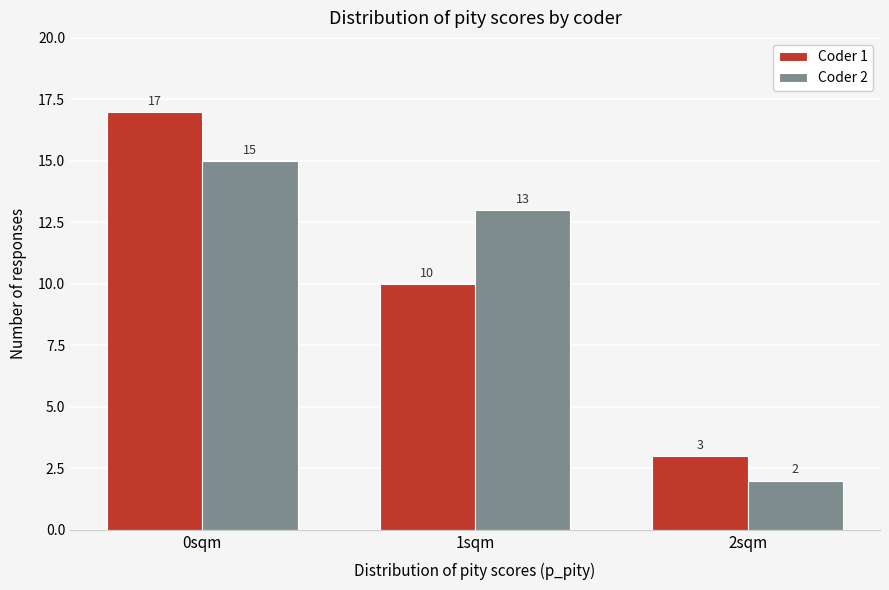

Reading left to right, extract all data points from this chart.

Coder 1: 17	10	3
Coder 2: 15	13	2